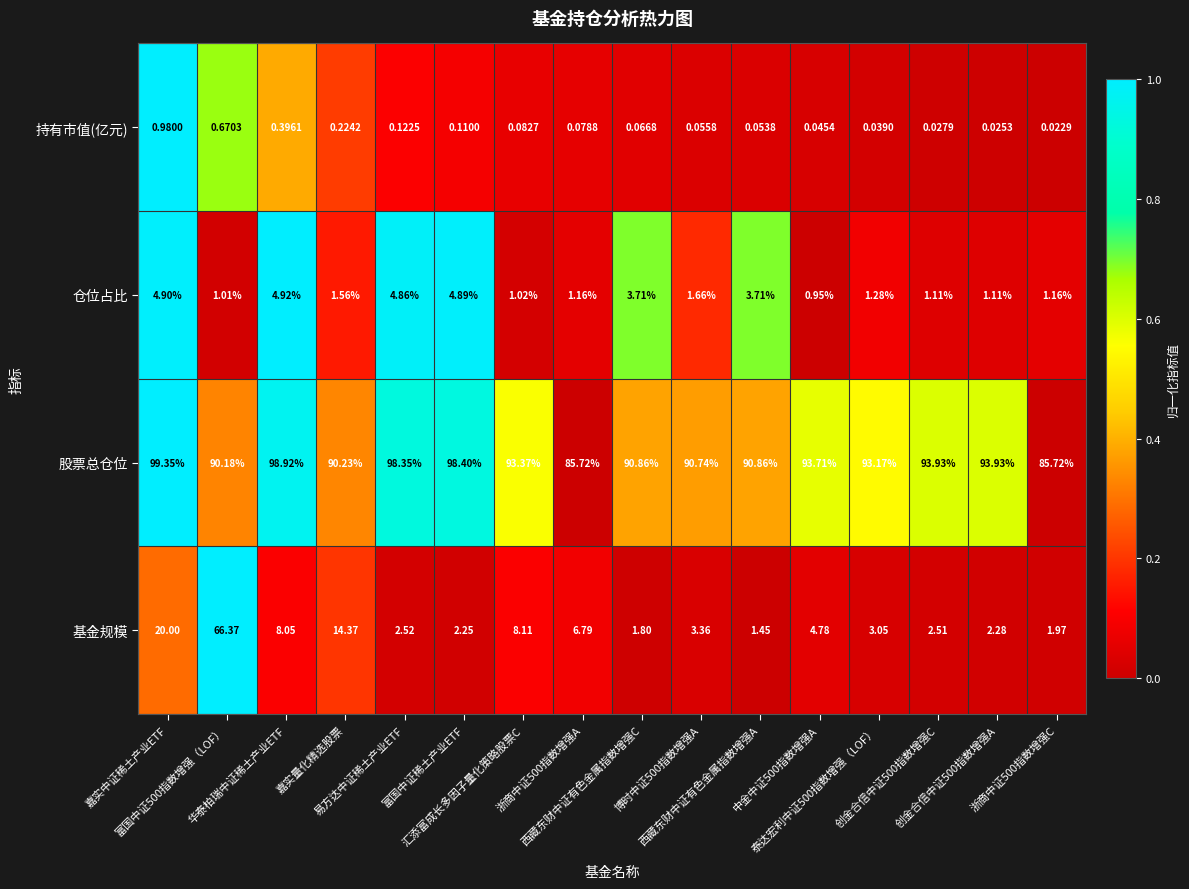

How many values in the 股票总仓位 series are below 93?

7